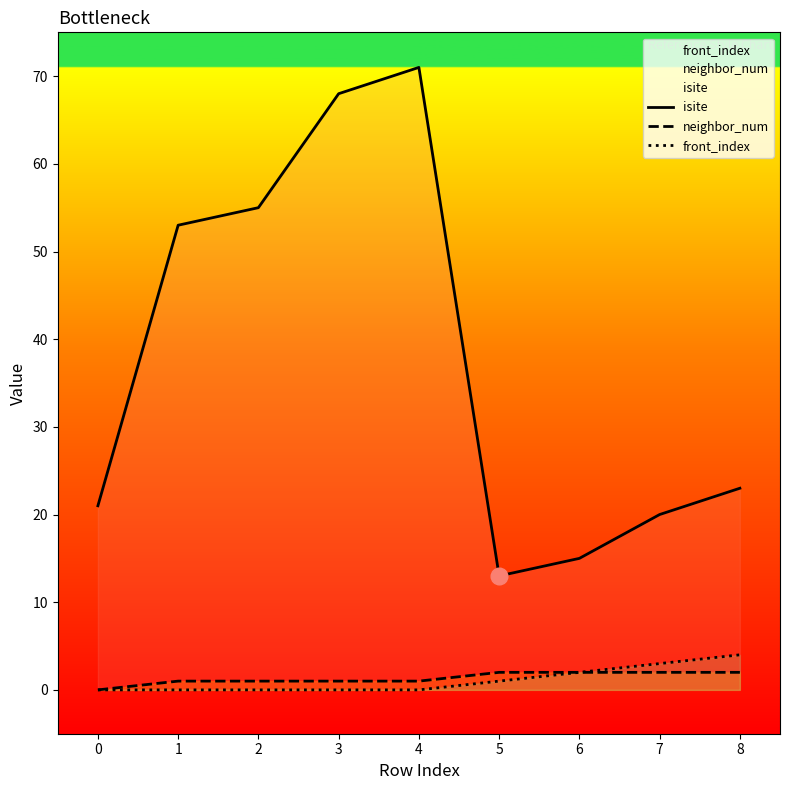

The value of isite at 0 is 77. True or false?

False